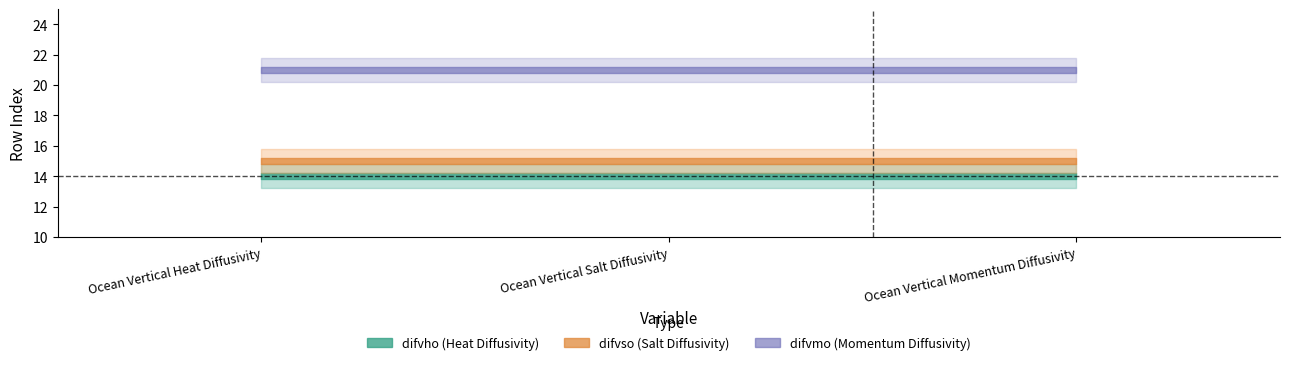

What is the maximum value shown in the chart?

21